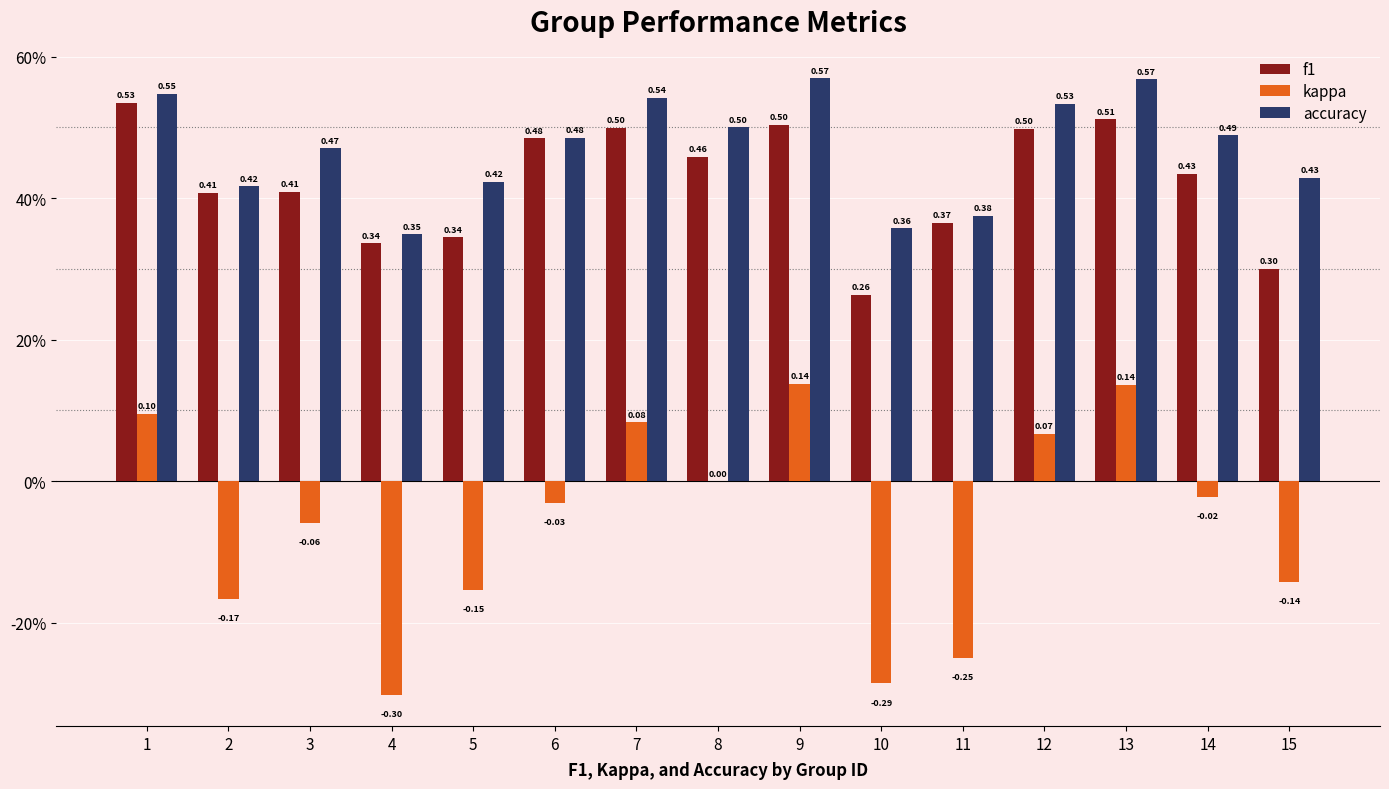

What is the sum of the kappa values at 3 and 8?

-0.1